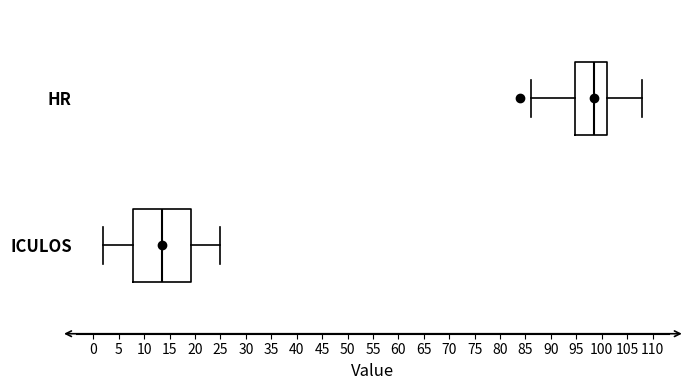

Where is the right edge of the box for HR on the x-axis? The values are not printed on the chart, so give them approximately, as read against the axis.

101.0